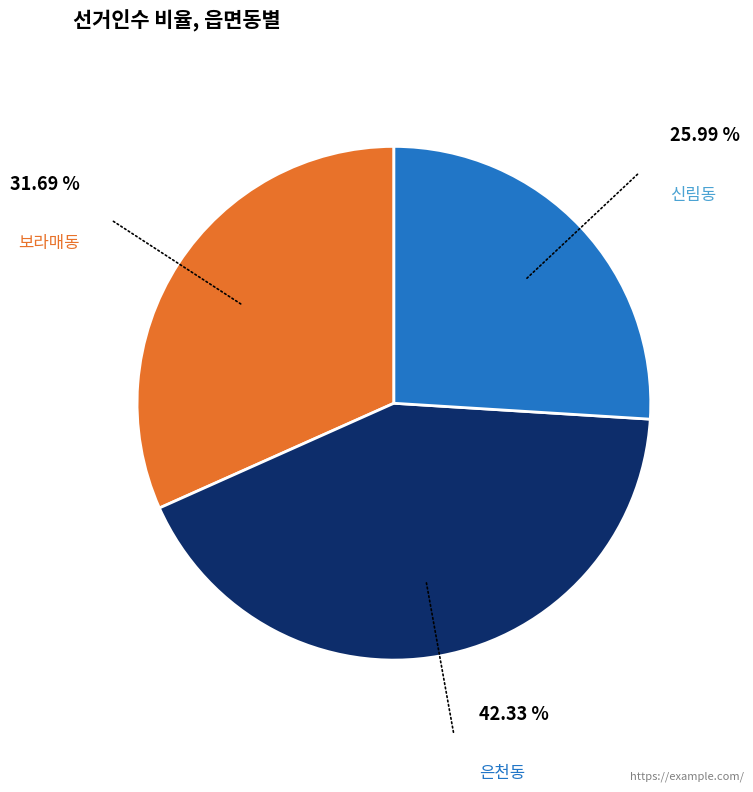

Which category has the biggest portion of the pie?

은천동